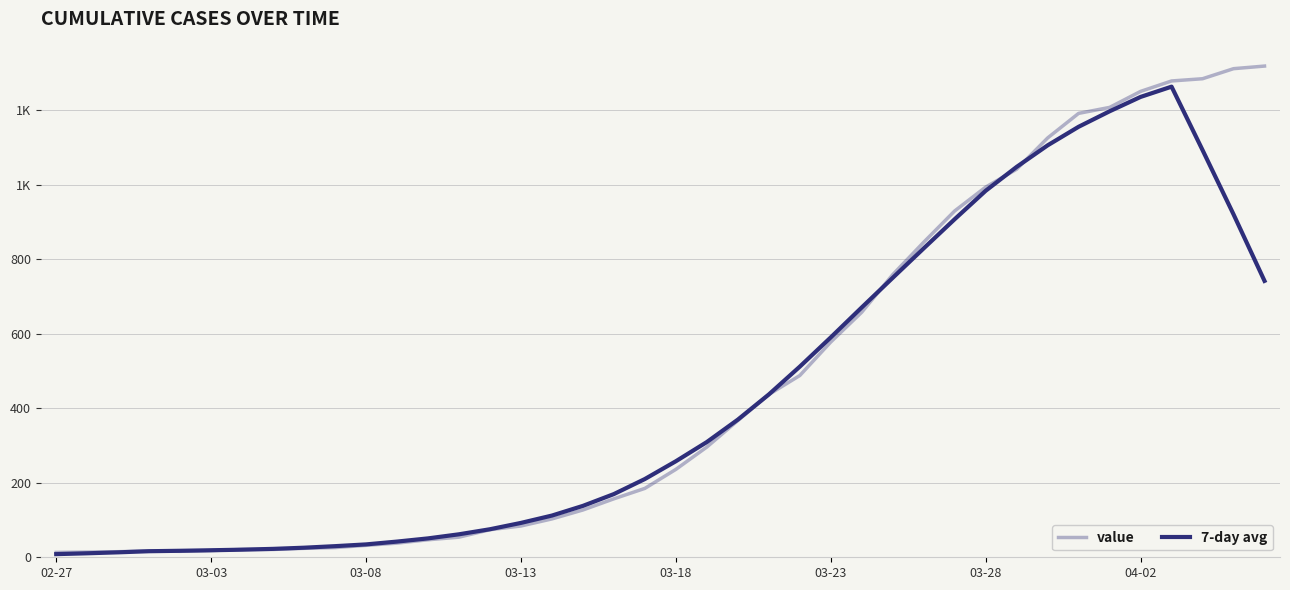

Does the chart display data point markers on the line(s)?

No